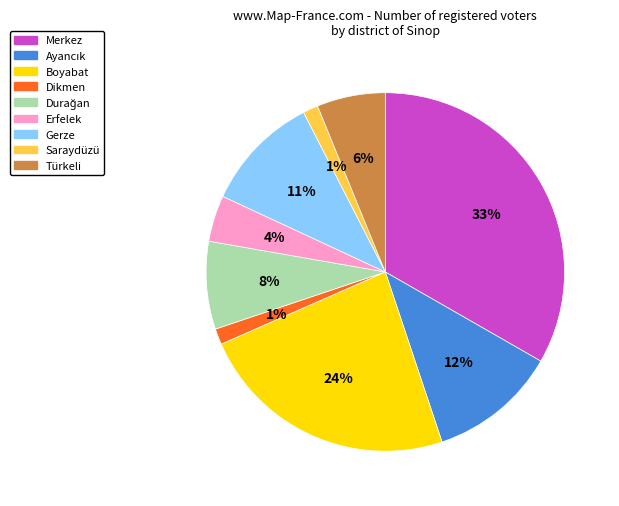

What is the largest slice in the pie chart?

Merkez